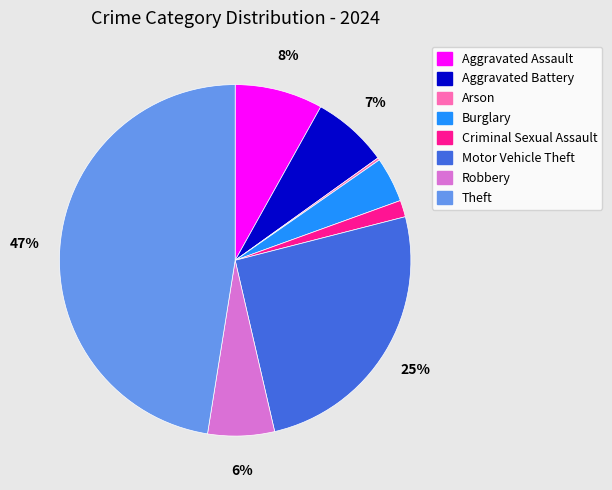

Which slice is the largest?

Theft